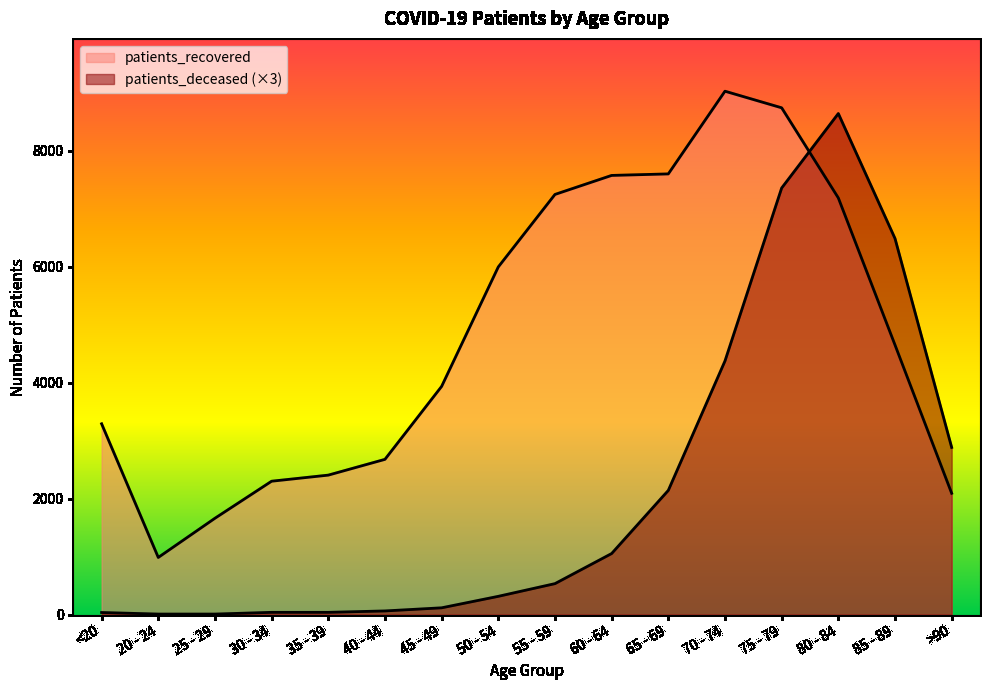

What is the difference between the second highest and minimum values in the patients_recovered series?

7754